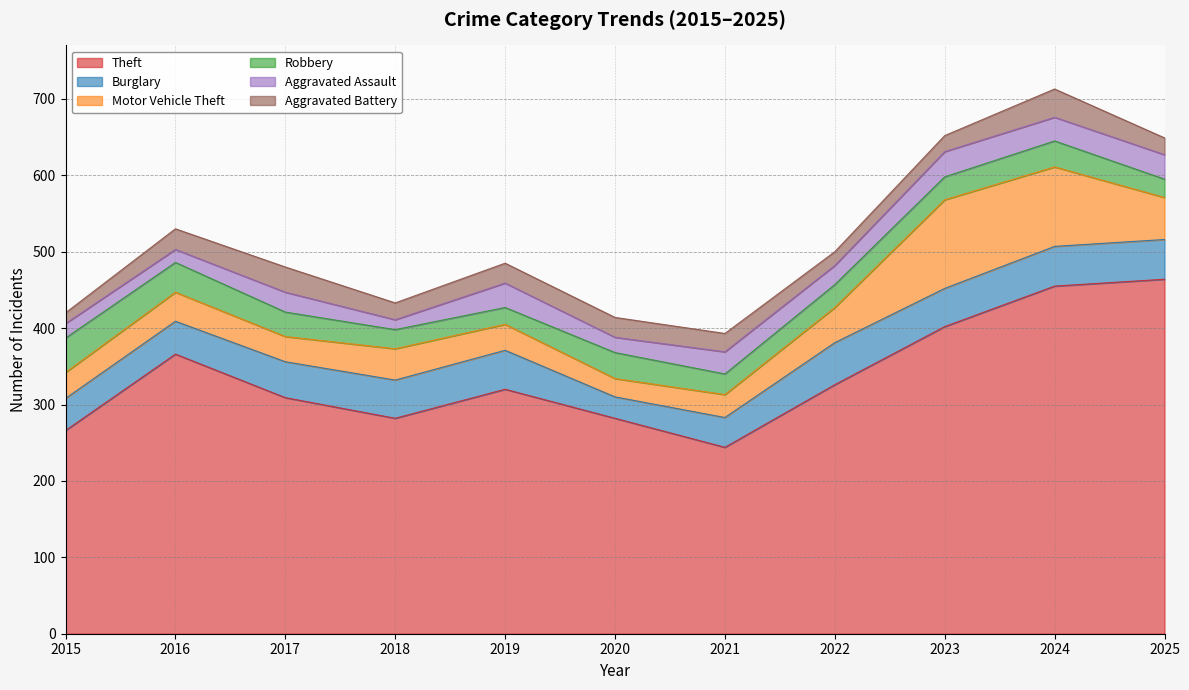

What is the value of the Robbery point at the 4th from the left?

25